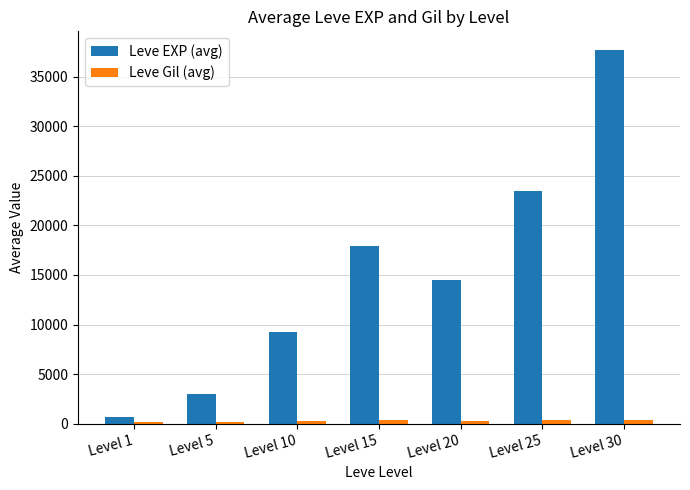

Where does the Leve EXP (avg) series first go above 14510?

Level 15